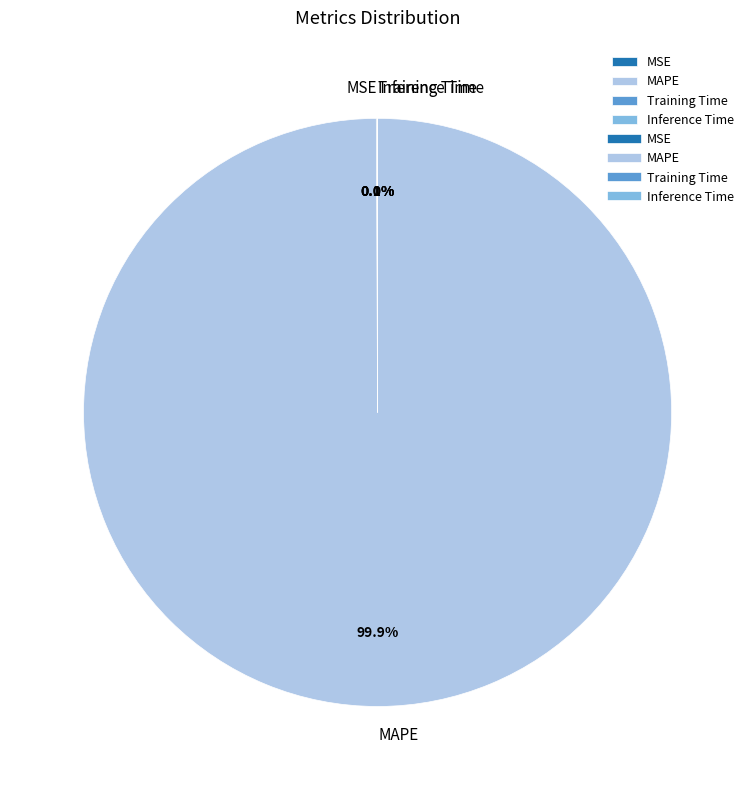

Is MAPE the majority of the pie?

Yes